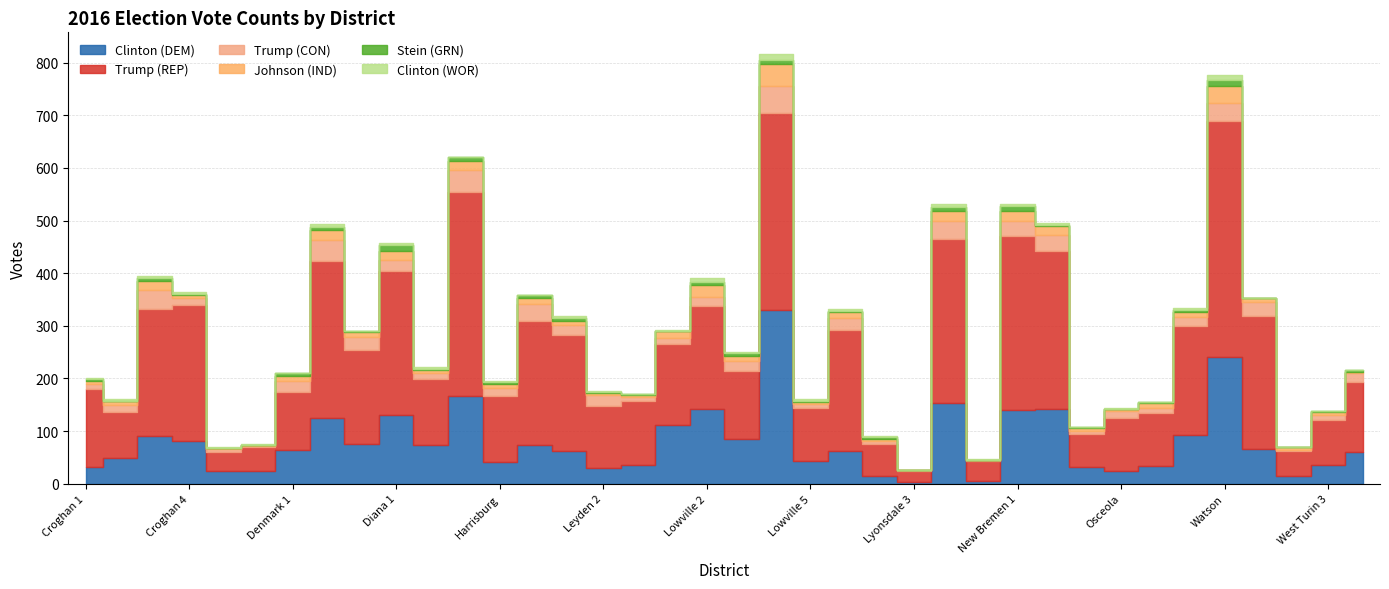

Which has a higher value, Croghan 6 or New Bremen 2?

New Bremen 2